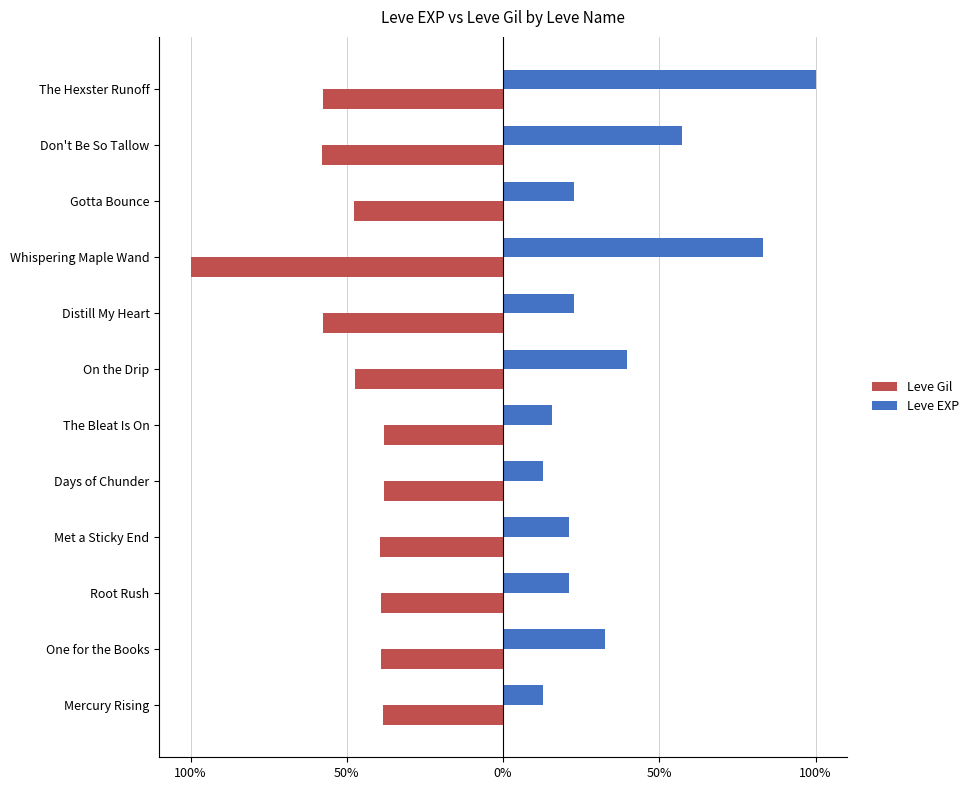

Which series has the largest total across all categories?

Leve EXP